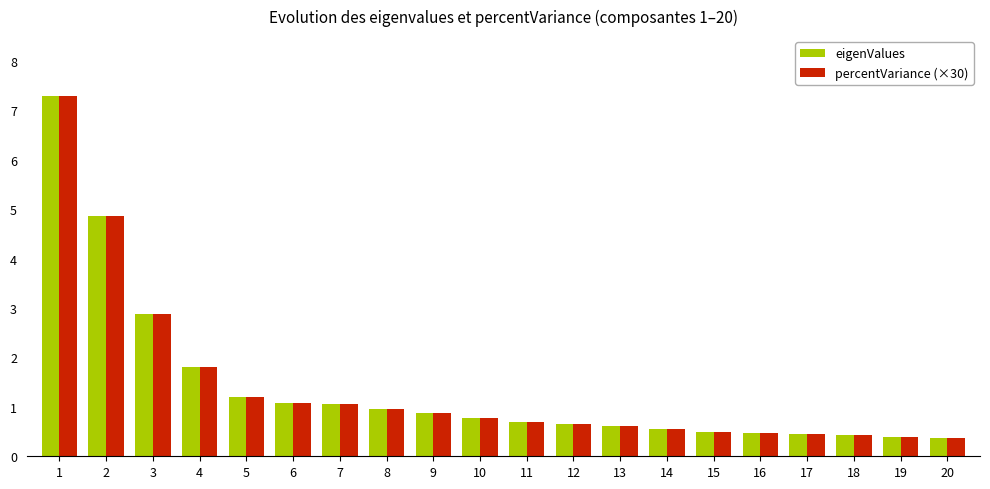

Is the value of percentVariance (×30) at 9 greater than the value of eigenValues at 4?

No